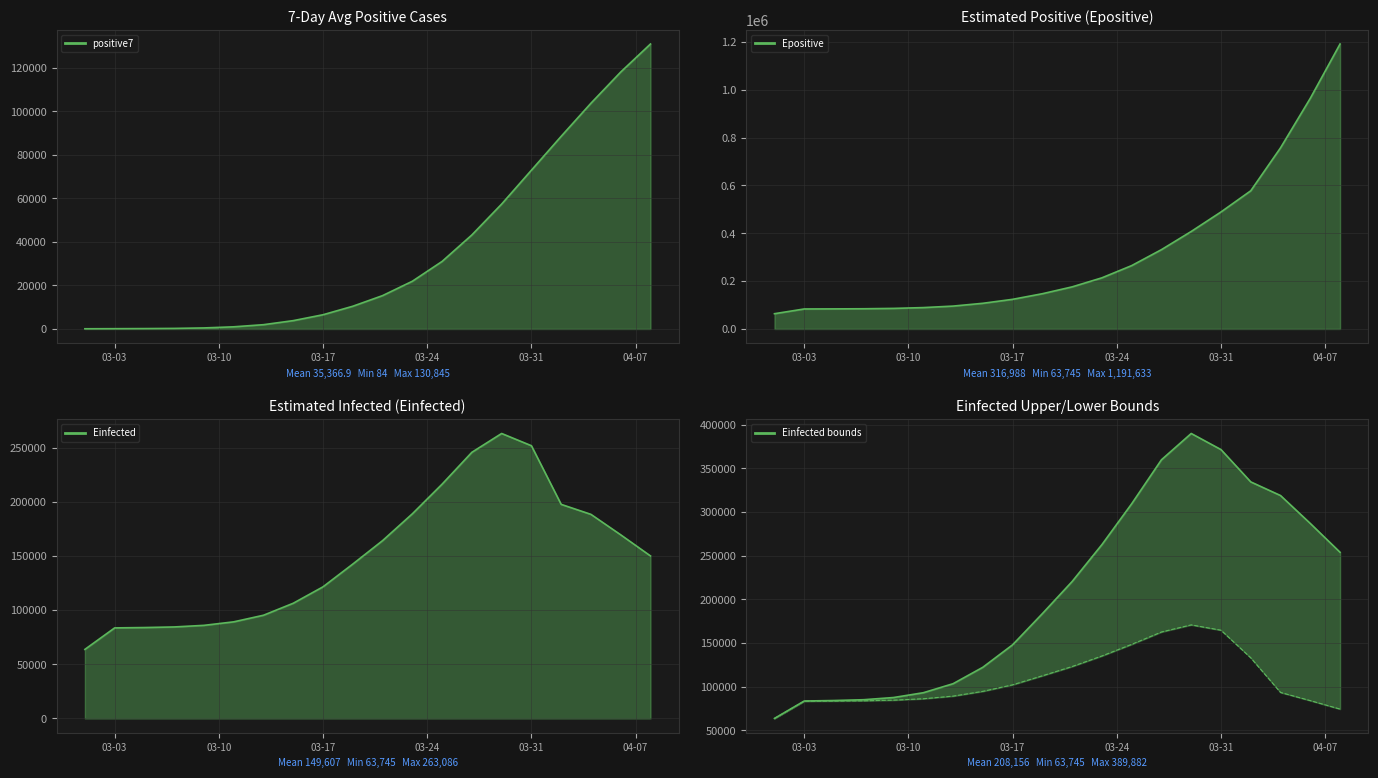

How many lines are shown in the chart?

1